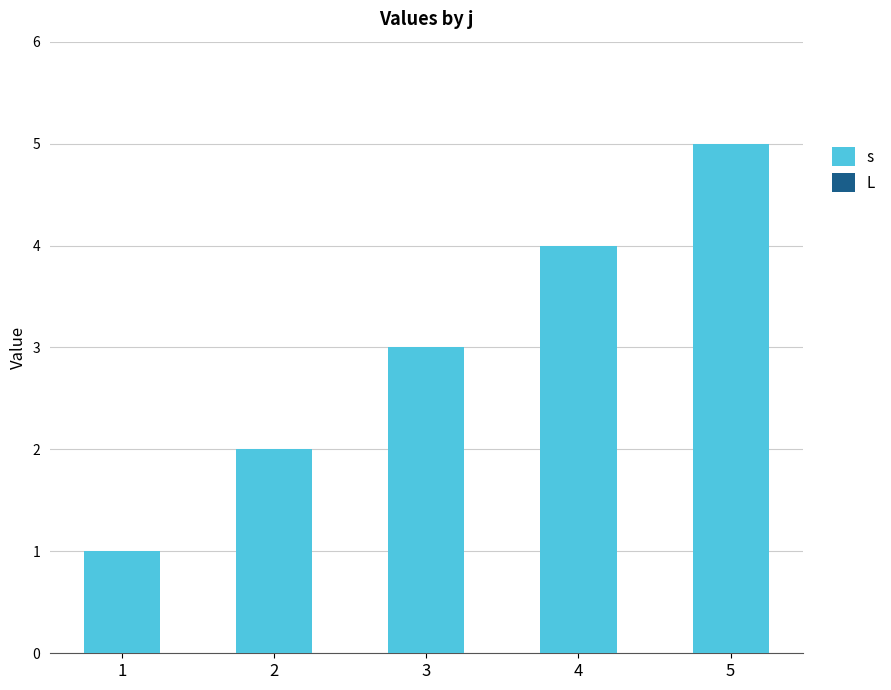

What is the difference between the second highest and minimum values?

3